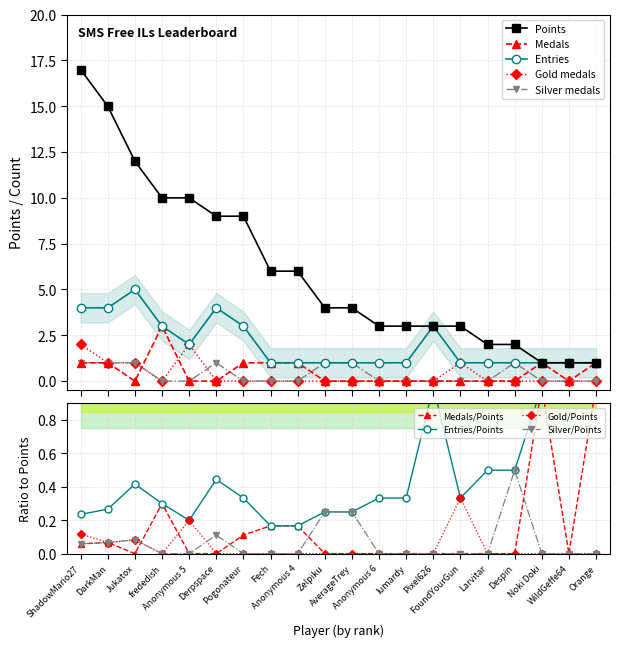

At which category does Silver reach its first local peak?

Derpspace